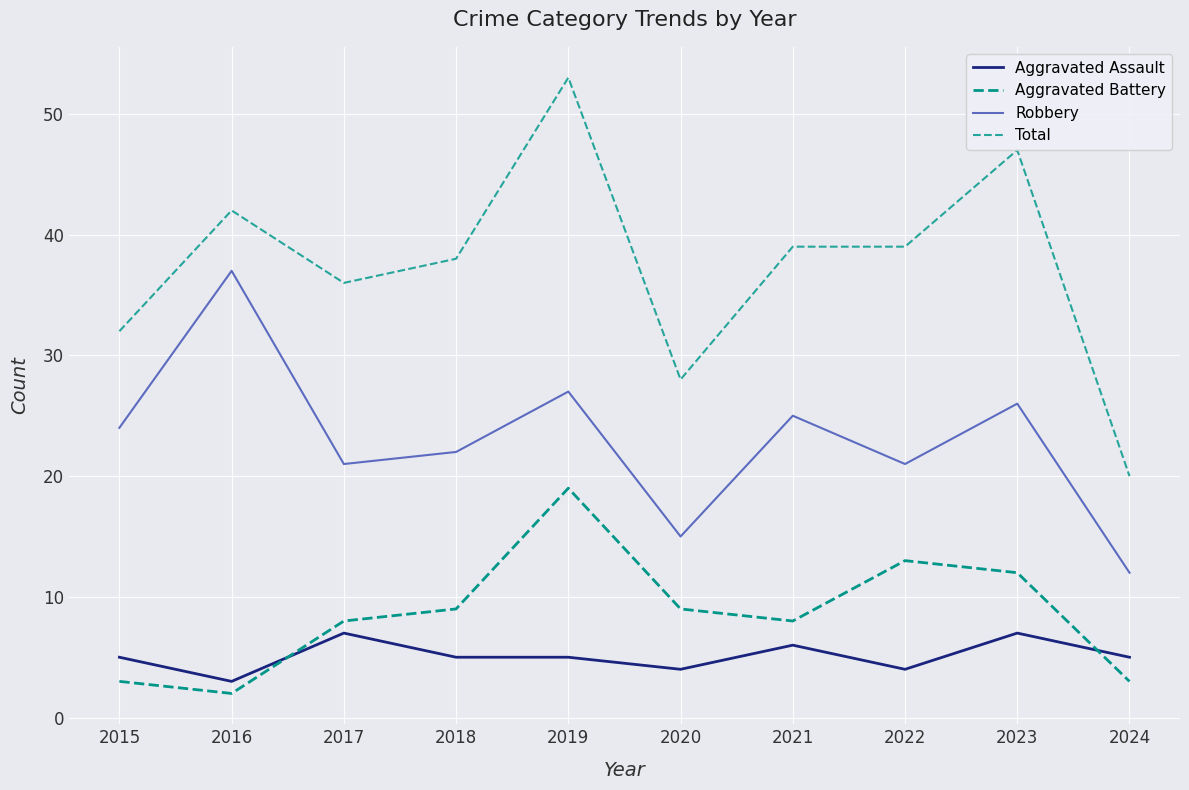

Does the chart have visible grid lines?

Yes